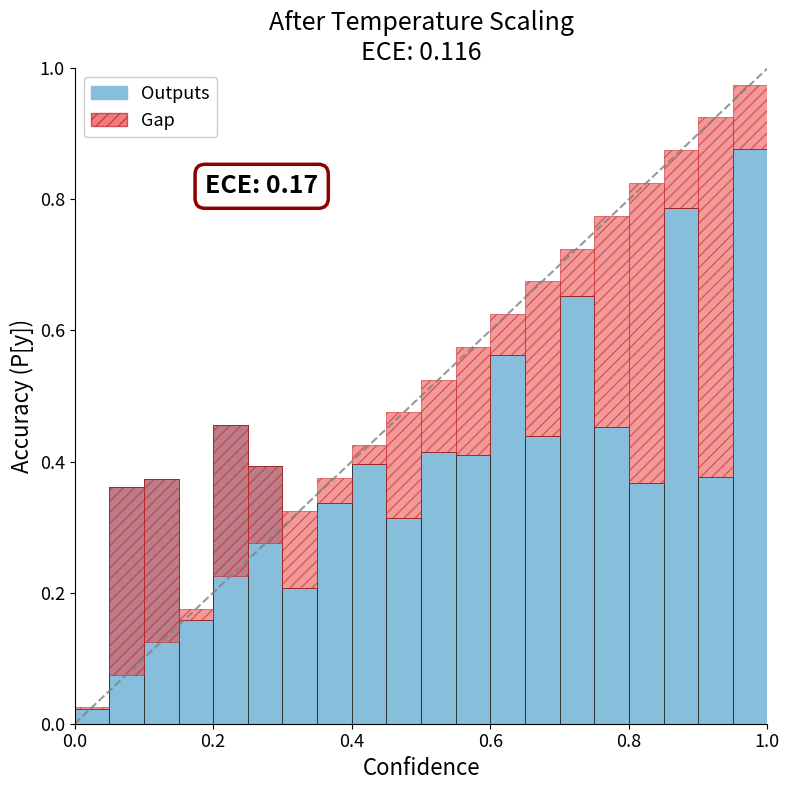

What is the maximum value shown in the chart?

0.9